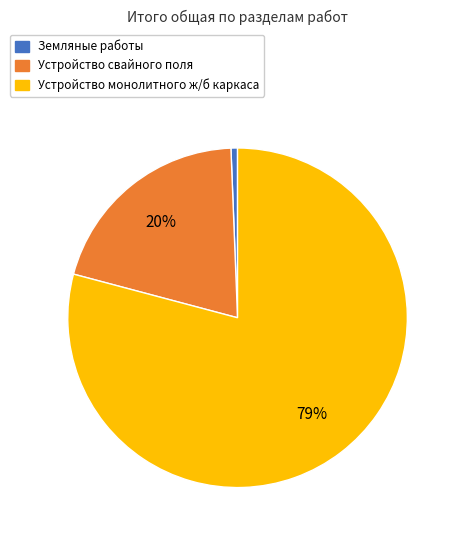

True or false: Устройство монолитного ж/б каркаса accounts for 79% of the total.

True